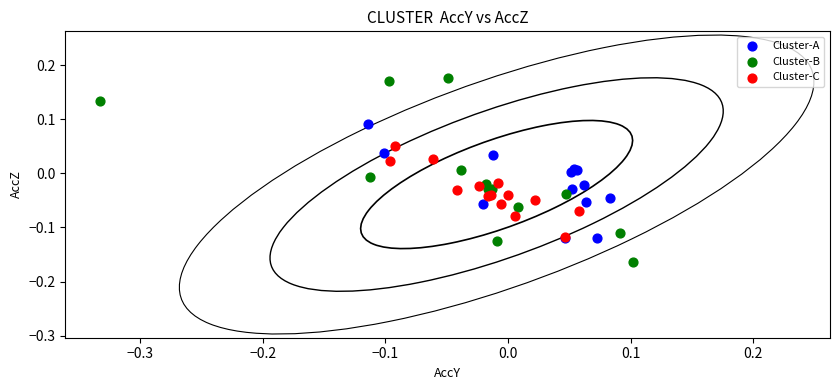

Which series contains the highest Y value?

Cluster-B